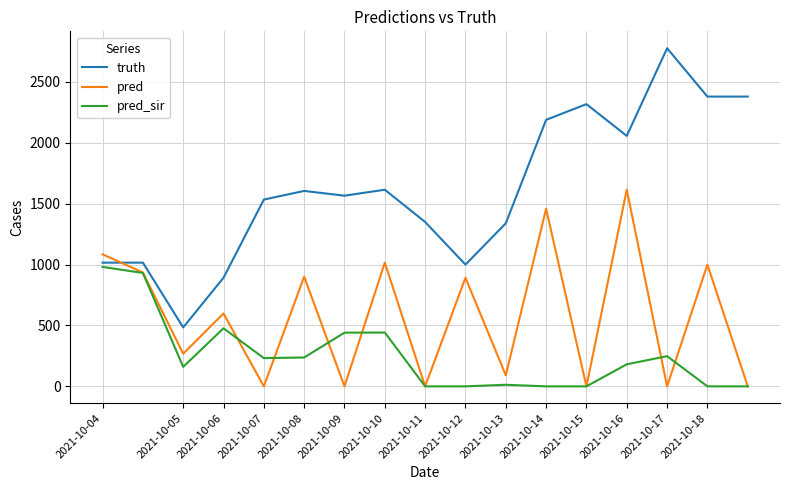

What is the greatest value displayed?

2777.0